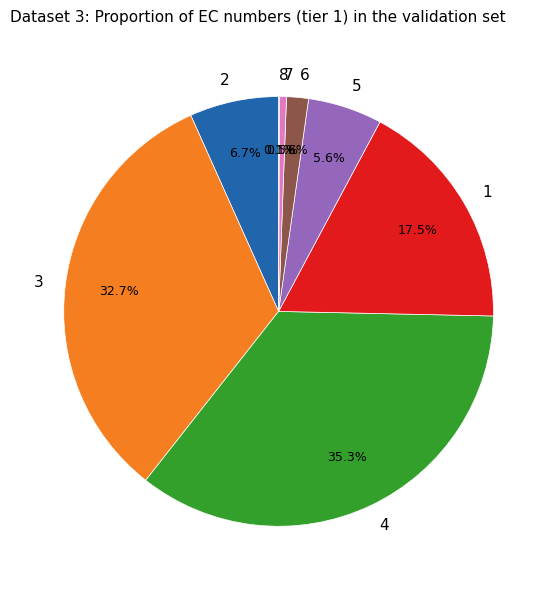

Which slice is the largest?

4